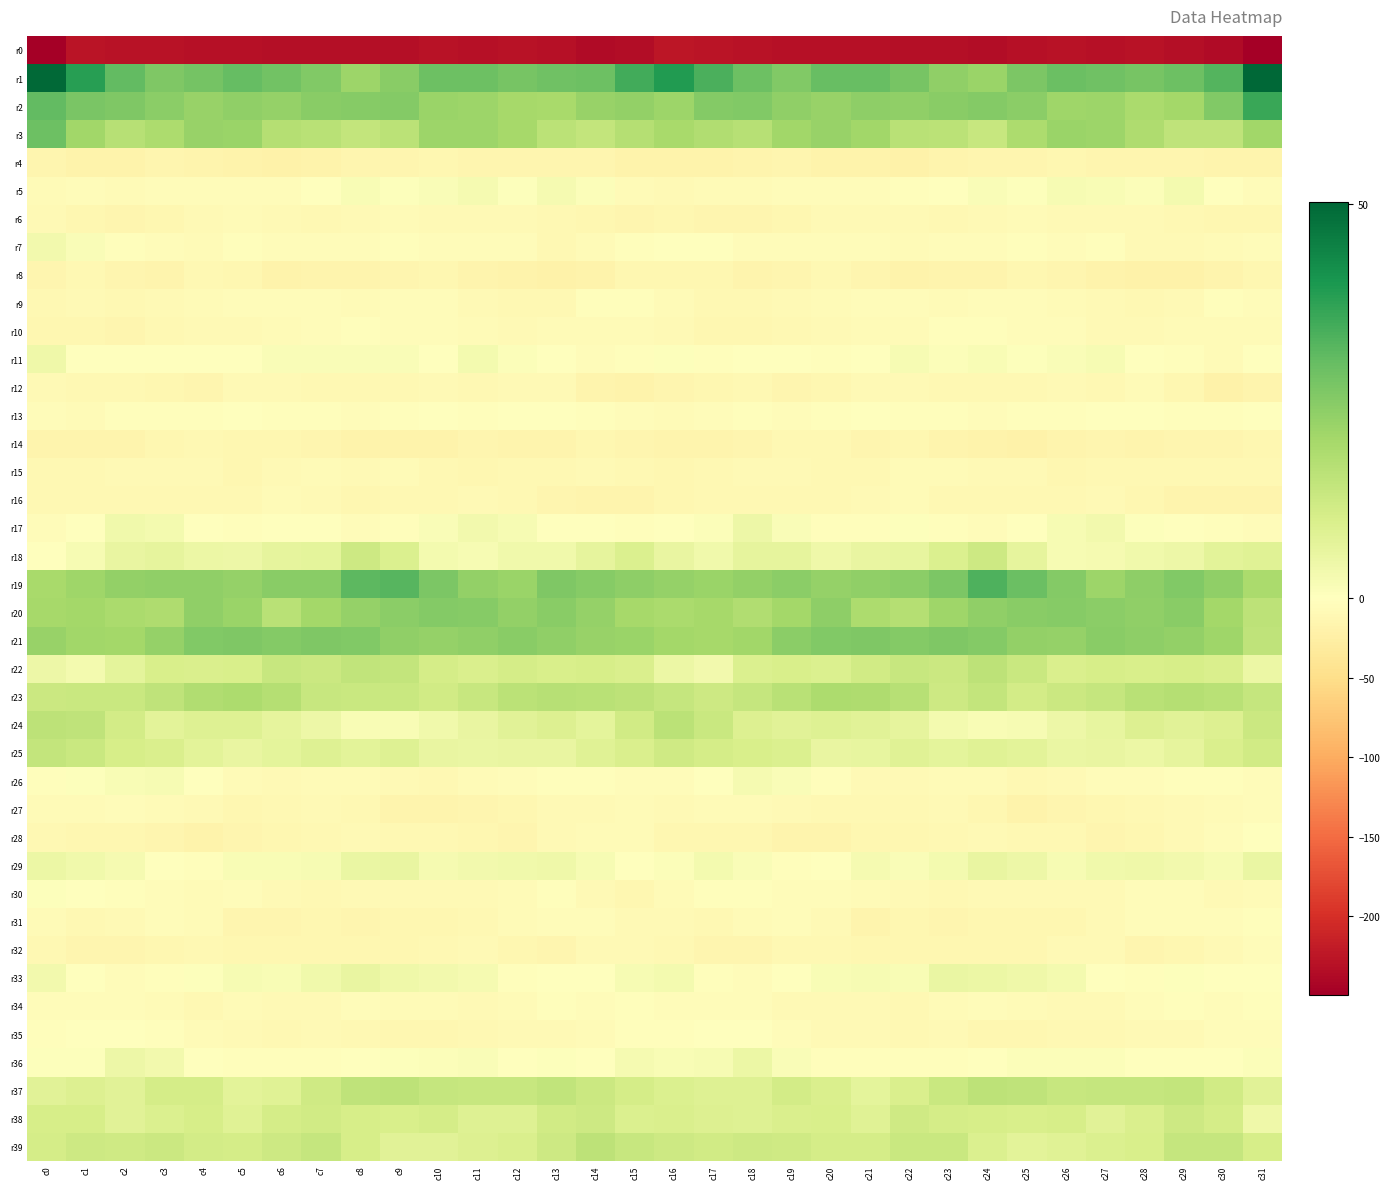

Reading right to left, extract all data points from this chart.

r0: c31=-247.7	c30=-235.8	c29=-233.4	c28=-229.0	c27=-230.4	c26=-229.8	c25=-231.0	c24=-233.9	c23=-232.6	c22=-233.0	c21=-230.6	c20=-231.2	c19=-230.5	c18=-229.0	c17=-227.7	c16=-224.2	c15=-233.9	c14=-236.4	c13=-231.7	c12=-228.7	c11=-230.9	c10=-229.2	c9=-233.0	c8=-233.0	c7=-232.8	c6=-231.9	c5=-231.1	c4=-231.2	c3=-229.9	c2=-228.7	c1=-226.2	c0=-249.4
r1: c31=50.2	c30=32.5	c29=29.0	c28=27.4	c27=28.5	c26=29.4	c25=26.7	c24=21.8	c23=23.2	c22=27.4	c21=29.6	c20=29.5	c19=25.7	c18=28.7	c17=33.4	c16=39.1	c15=34.5	c14=28.7	c13=28.5	c12=27.4	c11=29.0	c10=28.9	c9=24.5	c8=21.6	c7=25.6	c6=27.9	c5=30.0	c4=27.8	c3=26.2	c2=30.3	c1=38.2	c0=49.8
r2: c31=35.9	c30=25.8	c29=20.2	c28=19.0	c27=21.5	c26=21.2	c25=24.2	c24=25.4	c23=24.5	c22=23.5	c21=23.5	c20=22.3	c19=23.2	c18=25.5	c17=25.5	c16=21.4	c15=23.2	c14=22.2	c13=19.3	c12=19.7	c11=21.5	c10=21.8	c9=25.5	c8=25.0	c7=24.6	c6=22.7	c5=23.4	c4=22.1	c3=24.1	c2=26.0	c1=27.0	c0=30.4
r3: c31=20.4	c30=15.1	c29=15.1	c28=18.2	c27=21.4	c26=21.9	c25=18.7	c24=13.6	c23=15.7	c22=16.4	c21=20.5	c20=22.1	c19=20.5	c18=16.8	c17=17.8	c16=19.3	c15=17.0	c14=14.2	c13=15.9	c12=19.7	c11=21.6	c10=21.4	c9=16.0	c8=14.3	c7=16.3	c6=17.1	c5=21.8	c4=22.0	c3=18.5	c2=16.8	c1=20.8	c0=29.0
r4: c31=-16.3	c30=-16.4	c29=-14.3	c28=-14.3	c27=-14.8	c26=-13.5	c25=-13.8	c24=-15.1	c23=-16.6	c22=-20.1	c21=-18.0	c20=-17.9	c19=-15.4	c18=-17.2	c17=-19.1	c16=-19.0	c15=-18.4	c14=-15.2	c13=-14.3	c12=-14.6	c11=-14.5	c10=-13.2	c9=-14.7	c8=-14.6	c7=-18.8	c6=-19.7	c5=-17.9	c4=-16.9	c3=-15.5	c2=-18.4	c1=-17.9	c0=-14.6
r5: c31=-4.9	c30=-1.2	c29=2.9	c28=0.9	c27=1.7	c26=2.1	c25=0.4	c24=1.4	c23=-0.0	c22=-3.7	c21=-4.9	c20=-4.7	c19=-4.9	c18=-7.0	c17=-6.0	c16=-8.1	c15=-5.9	c14=1.1	c13=2.5	c12=0.6	c11=2.5	c10=1.3	c9=0.5	c8=1.9	c7=-1.7	c6=-4.7	c5=-4.9	c4=-4.4	c3=-5.6	c2=-6.9	c1=-5.3	c0=-6.2
r6: c31=-13.1	c30=-13.0	c29=-10.6	c28=-9.1	c27=-8.4	c26=-9.6	c25=-7.5	c24=-8.1	c23=-9.9	c22=-9.3	c21=-8.0	c20=-8.0	c19=-11.9	c18=-14.7	c17=-14.6	c16=-13.5	c15=-14.1	c14=-11.9	c13=-10.2	c12=-8.3	c11=-9.5	c10=-8.6	c9=-7.7	c8=-8.7	c7=-10.0	c6=-9.0	c5=-7.5	c4=-9.0	c3=-13.0	c2=-15.5	c1=-11.8	c0=-9.3
r7: c31=-4.9	c30=-6.5	c29=-9.6	c28=-8.1	c27=-3.4	c26=-5.3	c25=-3.8	c24=-4.3	c23=-5.7	c22=-5.9	c21=-4.0	c20=-5.5	c19=-5.3	c18=-4.0	c17=-1.0	c16=-1.2	c15=-2.1	c14=-7.7	c13=-9.9	c12=-5.6	c11=-3.9	c10=-5.1	c9=-3.6	c8=-4.9	c7=-5.8	c6=-5.4	c5=-3.8	c4=-5.9	c3=-4.7	c2=-3.4	c1=1.4	c0=3.3
r8: c31=-12.8	c30=-16.1	c29=-20.2	c28=-19.9	c27=-18.1	c26=-14.1	c25=-13.5	c24=-17.4	c23=-17.0	c22=-18.5	c21=-14.5	c20=-11.4	c19=-14.1	c18=-16.4	c17=-12.2	c16=-12.7	c15=-12.5	c14=-17.6	c13=-20.8	c12=-18.8	c11=-17.0	c10=-13.0	c9=-15.1	c8=-17.5	c7=-17.5	c6=-17.7	c5=-12.8	c4=-11.6	c3=-16.2	c2=-14.8	c1=-11.5	c0=-15.0
r9: c31=-4.7	c30=-2.6	c29=-8.2	c28=-10.5	c27=-9.6	c26=-6.0	c25=-4.4	c24=-5.7	c23=-5.9	c22=-5.0	c21=-5.4	c20=-6.2	c19=-8.2	c18=-10.5	c17=-10.1	c16=-6.5	c15=-2.0	c14=-3.5	c13=-10.3	c12=-10.0	c11=-8.7	c10=-4.8	c9=-4.5	c8=-6.2	c7=-5.5	c6=-5.1	c5=-5.6	c4=-6.7	c3=-9.5	c2=-10.8	c1=-9.6	c0=-10.6
r10: c31=-6.4	c30=-7.0	c29=-7.4	c28=-8.1	c27=-8.5	c26=-5.6	c25=-4.2	c24=-3.2	c23=-3.4	c22=-5.9	c21=-7.5	c20=-9.5	c19=-9.8	c18=-13.1	c17=-12.9	c16=-9.7	c15=-6.4	c14=-6.7	c13=-7.7	c12=-8.6	c11=-7.3	c10=-4.9	c9=-3.9	c8=-2.8	c7=-4.7	c6=-6.4	c5=-8.4	c4=-9.5	c3=-10.8	c2=-13.7	c1=-12.0	c0=-12.7
r11: c31=-1.6	c30=-6.1	c29=-2.6	c28=-0.1	c27=2.3	c26=1.2	c25=0.5	c24=1.9	c23=1.0	c22=2.1	c21=-0.7	c20=-2.1	c19=-0.5	c18=-1.0	c17=-2.4	c16=0.5	c15=-3.3	c14=-4.7	c13=-1.5	c12=0.9	c11=2.8	c10=0.2	c9=1.5	c8=1.3	c7=1.2	c6=1.4	c5=-1.6	c4=-1.6	c3=-0.1	c2=-1.9	c1=-0.5	c0=4.2
r12: c31=-15.9	c30=-19.7	c29=-12.3	c28=-7.7	c27=-11.2	c26=-9.7	c25=-10.3	c24=-11.3	c23=-11.0	c22=-9.7	c21=-8.5	c20=-12.5	c19=-13.6	c18=-10.6	c17=-12.1	c16=-13.7	c15=-18.5	c14=-17.2	c13=-9.5	c12=-8.5	c11=-11.5	c10=-9.7	c9=-10.6	c8=-11.1	c7=-11.0	c6=-8.6	c5=-9.6	c4=-13.7	c3=-12.3	c2=-10.7	c1=-11.3	c0=-8.8
r13: c31=-1.3	c30=-3.0	c29=-2.1	c28=-0.7	c27=-1.6	c26=-2.0	c25=-2.8	c24=-4.7	c23=-3.3	c22=-2.8	c21=-1.9	c20=-2.4	c19=-4.1	c18=-2.4	c17=-5.0	c16=-7.2	c15=-4.3	c14=-2.3	c13=-1.6	c12=-0.8	c11=-2.3	c10=-1.9	c9=-3.5	c8=-4.6	c7=-2.8	c6=-2.5	c5=-1.7	c4=-3.3	c3=-3.4	c2=-2.6	c1=-6.2	c0=-5.8
r14: c31=-12.6	c30=-13.7	c29=-15.0	c28=-17.1	c27=-15.0	c26=-16.6	c25=-19.9	c24=-17.9	c23=-15.9	c22=-13.3	c21=-13.7	c20=-11.4	c19=-11.1	c18=-14.7	c17=-16.6	c16=-15.8	c15=-14.1	c14=-13.1	c13=-16.2	c12=-16.9	c11=-14.5	c10=-18.4	c9=-19.3	c8=-17.6	c7=-14.7	c6=-13.1	c5=-13.3	c4=-10.7	c3=-12.2	c2=-15.6	c1=-17.1	c0=-15.7
r15: c31=-11.3	c30=-10.4	c29=-9.8	c28=-10.0	c27=-11.2	c26=-12.3	c25=-8.0	c24=-8.7	c23=-6.8	c22=-7.1	c21=-11.1	c20=-10.1	c19=-8.0	c18=-8.8	c17=-10.3	c16=-13.1	c15=-11.1	c14=-9.5	c13=-9.9	c12=-10.3	c11=-11.9	c10=-10.9	c9=-7.4	c8=-9.2	c7=-6.1	c6=-8.4	c5=-11.8	c4=-8.7	c3=-8.4	c2=-8.8	c1=-11.5	c0=-11.6
r16: c31=-17.5	c30=-16.5	c29=-15.6	c28=-12.5	c27=-9.4	c26=-9.8	c25=-10.7	c24=-11.0	c23=-10.9	c22=-7.6	c21=-9.2	c20=-11.4	c19=-10.8	c18=-11.2	c17=-10.4	c16=-12.5	c15=-15.8	c14=-15.9	c13=-14.7	c12=-11.3	c11=-9.0	c10=-10.4	c9=-10.2	c8=-12.0	c7=-9.4	c6=-7.5	c5=-10.7	c4=-11.2	c3=-10.8	c2=-11.1	c1=-10.3	c0=-10.1
r17: c31=-5.8	c30=-3.3	c29=-1.3	c28=0.7	c27=3.4	c26=2.1	c25=-0.9	c24=-4.3	c23=-2.0	c22=0.5	c21=-2.6	c20=-2.2	c19=1.2	c18=4.6	c17=0.9	c16=-1.9	c15=-3.2	c14=-1.6	c13=-1.4	c12=2.3	c11=3.2	c10=1.4	c9=-2.6	c8=-4.2	c7=-0.6	c6=-0.1	c5=-3.2	c4=-1.1	c3=3.1	c2=3.8	c1=-1.1	c0=-5.0
r18: c31=8.0	c30=7.3	c29=4.4	c28=3.9	c27=2.6	c26=2.3	c25=6.3	c24=12.2	c23=9.1	c22=5.9	c21=5.5	c20=3.9	c19=6.4	c18=6.5	c17=3.8	c16=5.8	c15=9.4	c14=6.5	c13=3.8	c12=3.6	c11=2.3	c10=3.1	c9=9.0	c8=12.2	c7=6.7	c6=6.5	c5=4.4	c4=4.9	c3=6.6	c2=5.8	c1=2.1	c0=-0.5
r19: c31=19.2	c30=23.5	c29=25.9	c28=23.9	c27=21.4	c26=25.4	c25=29.3	c24=33.2	c23=26.5	c22=24.2	c21=23.3	c20=22.4	c19=24.0	c18=23.0	c17=21.9	c16=22.6	c15=23.9	c14=24.9	c13=26.1	c12=21.9	c11=23.1	c10=26.3	c9=31.9	c8=31.3	c7=24.5	c6=24.3	c5=22.4	c4=23.3	c3=23.4	c2=23.0	c1=20.9	c0=19.3
r20: c31=15.6	c30=20.4	c29=24.4	c28=23.5	c27=24.0	c26=25.1	c25=24.7	c24=23.5	c23=21.1	c22=17.2	c21=18.7	c20=23.9	c19=20.3	c18=17.8	c17=20.0	c16=19.1	c15=20.0	c14=22.8	c13=24.6	c12=23.1	c11=24.8	c10=25.2	c9=24.0	c8=22.7	c7=20.1	c6=16.3	c5=21.7	c4=23.2	c3=18.3	c2=18.9	c1=20.4	c0=19.8
r21: c31=14.9	c30=20.9	c29=22.8	c28=23.9	c27=24.5	c26=22.6	c25=22.9	c24=25.2	c23=26.1	c22=25.5	c21=26.0	c20=25.8	c19=24.2	c18=20.6	c17=19.7	c16=20.2	c15=21.8	c14=22.0	c13=23.5	c12=24.4	c11=23.5	c10=22.8	c9=23.4	c8=25.9	c7=26.1	c6=25.4	c5=26.2	c4=25.9	c3=22.5	c2=20.2	c1=20.7	c0=22.2
r22: c31=5.0	c30=9.7	c29=10.4	c28=10.0	c27=10.5	c26=9.5	c25=13.2	c24=15.4	c23=12.8	c22=13.5	c21=11.4	c20=9.3	c19=9.8	c18=9.0	c17=3.2	c16=5.0	c15=9.5	c14=10.5	c13=9.9	c12=10.8	c11=9.4	c10=10.9	c9=14.2	c8=14.7	c7=12.7	c6=13.4	c5=10.1	c4=9.6	c3=10.0	c2=7.1	c1=3.1	c0=4.4
r23: c31=14.1	c30=16.2	c29=17.0	c28=16.4	c27=14.1	c26=12.9	c25=11.3	c24=14.4	c23=12.3	c22=16.5	c21=18.4	c20=18.6	c19=16.1	c18=13.9	c17=12.4	c16=13.8	c15=15.7	c14=16.4	c13=16.8	c12=15.7	c11=13.7	c10=11.7	c9=13.0	c8=13.3	c7=13.7	c6=17.2	c5=18.8	c4=17.9	c3=15.0	c2=13.3	c1=13.2	c0=12.7
r24: c31=12.8	c30=8.8	c29=7.8	c28=8.7	c27=5.9	c26=4.6	c25=2.1	c24=1.8	c23=2.8	c22=6.5	c21=7.7	c20=8.6	c19=7.8	c18=8.9	c17=13.1	c16=15.7	c15=11.6	c14=6.9	c13=8.7	c12=7.7	c11=5.6	c10=3.6	c9=1.9	c8=1.6	c7=4.7	c6=6.4	c5=8.6	c4=8.3	c3=7.3	c2=11.0	c1=15.2	c0=15.5
r25: c31=11.5	c30=9.6	c29=6.6	c28=5.1	c27=5.6	c26=5.3	c25=7.4	c24=8.1	c23=7.0	c22=8.1	c21=6.1	c20=5.8	c19=9.3	c18=9.9	c17=10.8	c16=12.2	c15=9.6	c14=8.0	c13=5.6	c12=5.5	c11=5.3	c10=5.6	c9=8.4	c8=7.1	c7=8.3	c6=6.9	c5=5.6	c4=7.2	c3=9.5	c2=10.2	c1=13.3	c0=14.5
r26: c31=-4.2	c30=-2.6	c29=-3.2	c28=-4.5	c27=-5.5	c26=-8.4	c25=-10.3	c24=-6.5	c23=-6.8	c22=-8.8	c21=-7.9	c20=-3.5	c19=1.5	c18=2.4	c17=0.3	c16=-4.0	c15=-4.6	c14=-3.2	c13=-3.7	c12=-4.5	c11=-6.3	c10=-10.0	c9=-9.0	c8=-6.1	c7=-7.5	c6=-8.8	c5=-6.9	c4=-1.3	c3=2.2	c2=1.8	c1=0.7	c0=-2.5
r27: c31=-4.7	c30=-7.0	c29=-9.2	c28=-10.5	c27=-13.5	c26=-14.8	c25=-17.7	c24=-13.2	c23=-8.3	c22=-10.7	c21=-11.6	c20=-10.5	c19=-8.4	c18=-5.9	c17=-6.1	c16=-8.3	c15=-7.2	c14=-9.0	c13=-9.0	c12=-11.7	c11=-13.9	c10=-16.3	c9=-17.1	c8=-10.7	c7=-8.6	c6=-11.3	c5=-11.8	c4=-9.7	c3=-7.4	c2=-5.2	c1=-6.1	c0=-6.4
r28: c31=0.3	c30=-5.5	c29=-9.1	c28=-12.9	c27=-15.0	c26=-10.8	c25=-11.4	c24=-9.0	c23=-11.1	c22=-11.8	c21=-12.8	c20=-16.7	c19=-17.0	c18=-12.5	c17=-13.5	c16=-12.4	c15=-7.0	c14=-7.8	c13=-9.6	c12=-15.1	c11=-13.0	c10=-11.1	c9=-10.4	c8=-9.7	c7=-11.2	c6=-12.3	c5=-13.9	c4=-17.7	c3=-15.0	c2=-12.2	c1=-13.0	c0=-10.3
r29: c31=5.3	c30=2.2	c29=3.3	c28=4.1	c27=3.6	c26=2.1	c25=4.5	c24=5.9	c23=3.0	c22=1.6	c21=2.4	c20=-1.9	c19=-3.4	c18=1.5	c17=3.0	c16=1.1	c15=-0.7	c14=2.0	c13=4.0	c12=3.7	c11=3.2	c10=2.5	c9=5.6	c8=5.1	c7=2.3	c6=1.6	c5=1.6	c4=-3.7	c3=-1.5	c2=2.6	c1=3.9	c0=4.8
r30: c31=-7.7	c30=-9.7	c29=-4.7	c28=-4.8	c27=-8.9	c26=-8.7	c25=-8.9	c24=-8.9	c23=-9.9	c22=-9.3	c21=-6.0	c20=-5.6	c19=-5.4	c18=-2.7	c17=-2.0	c16=-6.7	c15=-11.7	c14=-8.8	c13=-3.4	c12=-6.8	c11=-9.0	c10=-9.0	c9=-8.8	c8=-9.1	c7=-10.0	c6=-8.3	c5=-5.4	c4=-6.1	c3=-4.2	c2=-2.1	c1=-0.9	c0=0.6
r31: c31=-3.3	c30=-5.5	c29=-5.2	c28=-5.8	c27=-8.3	c26=-12.5	c25=-12.6	c24=-13.4	c23=-14.5	c22=-12.6	c21=-16.4	c20=-9.6	c19=-5.3	c18=-7.4	c17=-11.5	c16=-9.2	c15=-7.8	c14=-5.7	c13=-5.6	c12=-6.2	c11=-10.2	c10=-12.9	c9=-12.8	c8=-14.5	c7=-13.0	c6=-14.3	c5=-15.2	c4=-6.9	c3=-5.8	c2=-9.1	c1=-10.4	c0=-6.3
r32: c31=-5.6	c30=-7.9	c29=-12.9	c28=-14.8	c27=-9.2	c26=-9.7	c25=-11.9	c24=-11.8	c23=-12.2	c22=-12.6	c21=-13.0	c20=-11.0	c19=-10.6	c18=-13.9	c17=-14.8	c16=-11.0	c15=-8.4	c14=-9.6	c13=-14.9	c12=-13.0	c11=-8.4	c10=-10.7	c9=-12.2	c8=-11.8	c7=-12.2	c6=-12.8	c5=-12.7	c4=-10.2	c3=-12.2	c2=-14.5	c1=-14.0	c0=-11.1
r33: c31=-0.1	c30=-0.4	c29=0.7	c28=-3.5	c27=0.2	c26=3.1	c25=4.0	c24=4.9	c23=5.1	c22=1.8	c21=2.2	c20=1.6	c19=-1.9	c18=-4.1	c17=-3.3	c16=3.0	c15=2.1	c14=0.2	c13=-0.5	c12=-3.7	c11=2.4	c10=3.5	c9=4.1	c8=5.7	c7=3.7	c6=1.8	c5=2.1	c4=0.6	c3=-3.3	c2=-3.9	c1=-1.6	c0=3.3
r34: c31=-3.1	c30=-4.0	c29=-3.3	c28=-5.7	c27=-9.2	c26=-8.3	c25=-6.5	c24=-5.6	c23=-6.9	c22=-10.3	c21=-7.9	c20=-8.4	c19=-9.4	c18=-5.8	c17=-4.8	c16=-4.3	c15=-3.8	c14=-4.0	c13=-3.6	c12=-7.3	c11=-9.3	c10=-7.8	c9=-6.0	c8=-5.3	c7=-8.8	c6=-9.6	c5=-7.2	c4=-10.0	c3=-7.6	c2=-5.2	c1=-4.3	c0=-5.5
r35: c31=-4.8	c30=-4.2	c29=-8.4	c28=-8.6	c27=-10.5	c26=-11.4	c25=-12.9	c24=-11.8	c23=-8.7	c22=-10.8	c21=-9.4	c20=-8.4	c19=-4.9	c18=-1.5	c17=-0.4	c16=-3.6	c15=-3.8	c14=-6.2	c13=-8.5	c12=-9.2	c11=-11.3	c10=-11.8	c9=-13.3	c8=-10.2	c7=-9.1	c6=-10.8	c5=-8.7	c4=-7.5	c3=-3.1	c2=-0.8	c1=-0.5	c0=-3.5
r36: c31=0.9	c30=0.1	c29=-0.0	c28=-0.1	c27=0.8	c26=1.0	c25=1.1	c24=-0.7	c23=-2.2	c22=-2.7	c21=-2.3	c20=-2.4	c19=1.2	c18=5.0	c17=2.3	c16=1.6	c15=2.6	c14=-0.5	c13=0.5	c12=-0.4	c11=1.2	c10=1.0	c9=0.6	c8=-1.5	c7=-2.4	c6=-2.8	c5=-2.1	c4=-1.8	c3=3.4	c2=4.7	c1=0.6	c0=0.7
r37: c31=7.5	c30=11.7	c29=14.3	c28=13.9	c27=13.8	c26=13.7	c25=15.0	c24=15.5	c23=13.3	c22=9.7	c21=6.8	c20=9.6	c19=11.2	c18=8.4	c17=8.4	c16=9.2	c15=10.8	c14=12.9	c13=14.8	c12=13.5	c11=13.7	c10=14.0	c9=15.6	c8=15.0	c7=12.1	c6=8.0	c5=7.4	c4=10.7	c3=10.6	c2=7.7	c1=8.8	c0=7.7
r38: c31=4.1	c30=10.6	c29=12.2	c28=9.6	c27=7.5	c26=10.6	c25=10.0	c24=10.5	c23=10.9	c22=12.1	c21=8.0	c20=10.0	c19=9.7	c18=8.4	c17=8.8	c16=9.7	c15=9.1	c14=12.3	c13=11.6	c12=8.3	c11=8.5	c10=10.8	c9=9.9	c8=10.4	c7=11.5	c6=10.7	c5=8.2	c4=10.3	c3=9.3	c2=7.8	c1=10.3	c0=10.2
r39: c31=10.3	c30=13.8	c29=14.1	c28=10.2	c27=9.2	c26=8.0	c25=7.1	c24=9.3	c23=13.1	c22=13.2	c21=10.9	c20=11.0	c19=11.8	c18=12.5	c17=11.6	c16=12.3	c15=13.6	c14=15.3	c13=12.4	c12=9.6	c11=9.0	c10=7.6	c9=7.7	c8=10.5	c7=13.8	c6=12.4	c5=10.7	c4=11.1	c3=12.6	c2=11.8	c1=12.3	c0=10.9